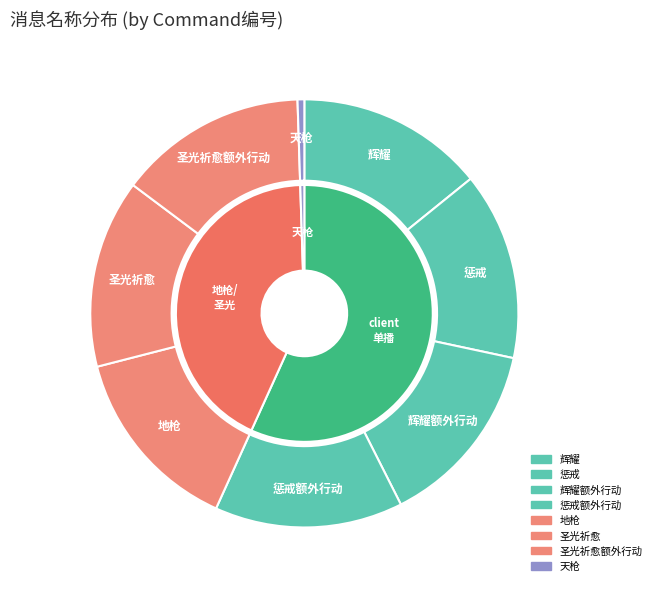

What percentage is NOT represented by 天枪?

99.5%